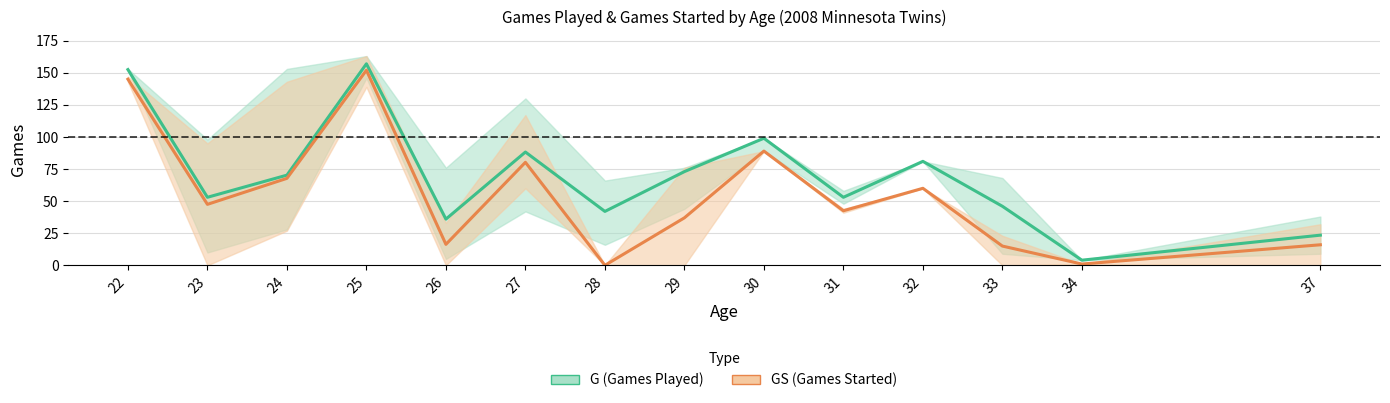

At which category does the chart reach its minimum across all series?

28